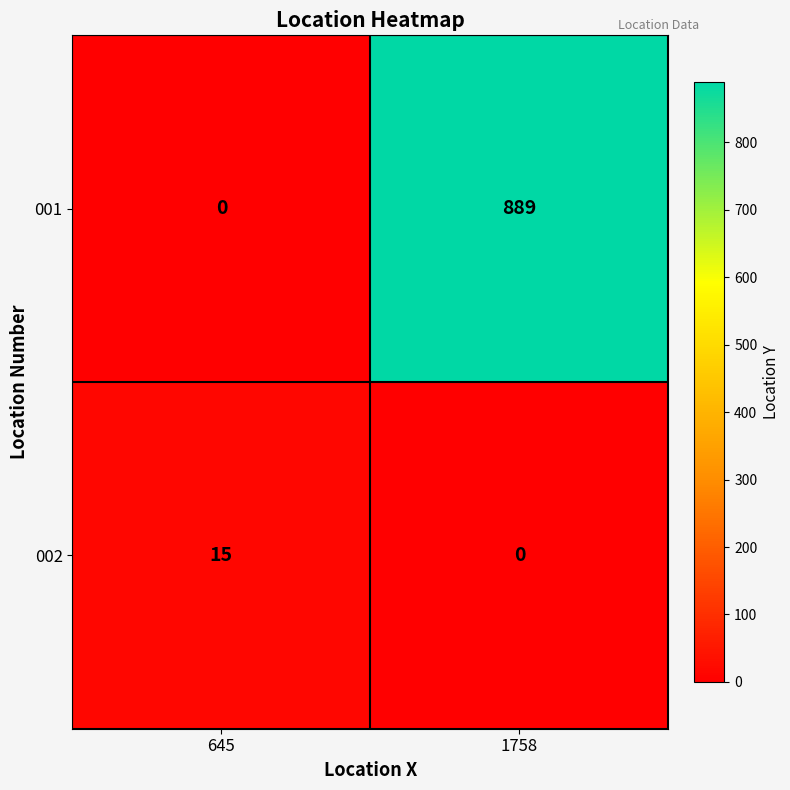

Reading right to left, extract all data points from this chart.

001: 1758=889	645=0
002: 1758=0	645=15